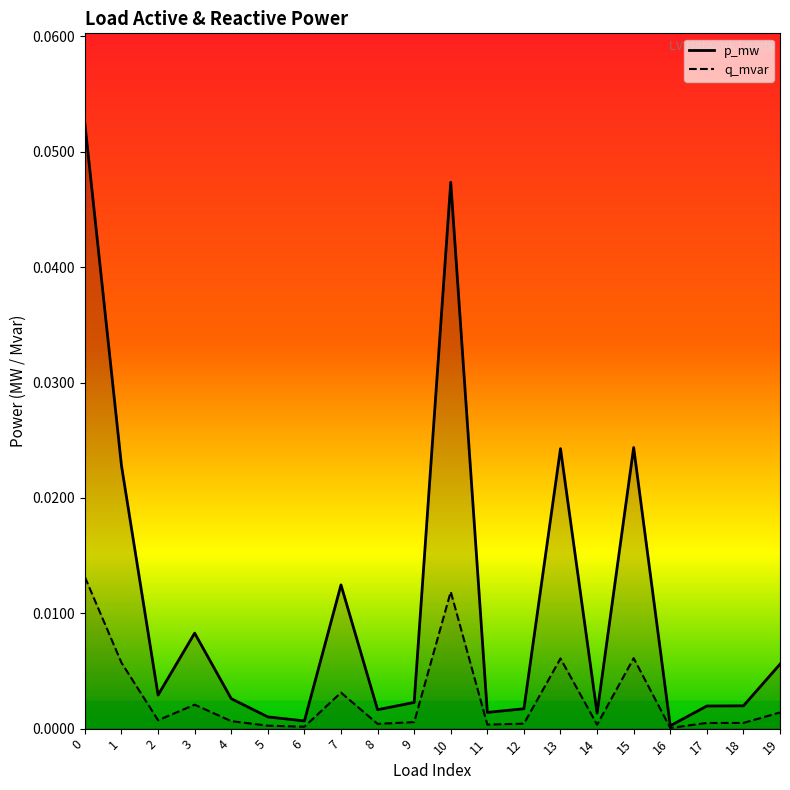

Reading left to right, extract all data points from this chart.

p_mw line: 0=0.1	1=0.0	2=0.0	3=0.0	4=0.0	5=0.0	6=0.0	7=0.0	8=0.0	9=0.0	10=0.0	11=0.0	12=0.0	13=0.0	14=0.0	15=0.0	16=0.0	17=0.0	18=0.0	19=0.0
q_mvar line: 0=0.0	1=0.0	2=0.0	3=0.0	4=0.0	5=0.0	6=0.0	7=0.0	8=0.0	9=0.0	10=0.0	11=0.0	12=0.0	13=0.0	14=0.0	15=0.0	16=0.0	17=0.0	18=0.0	19=0.0